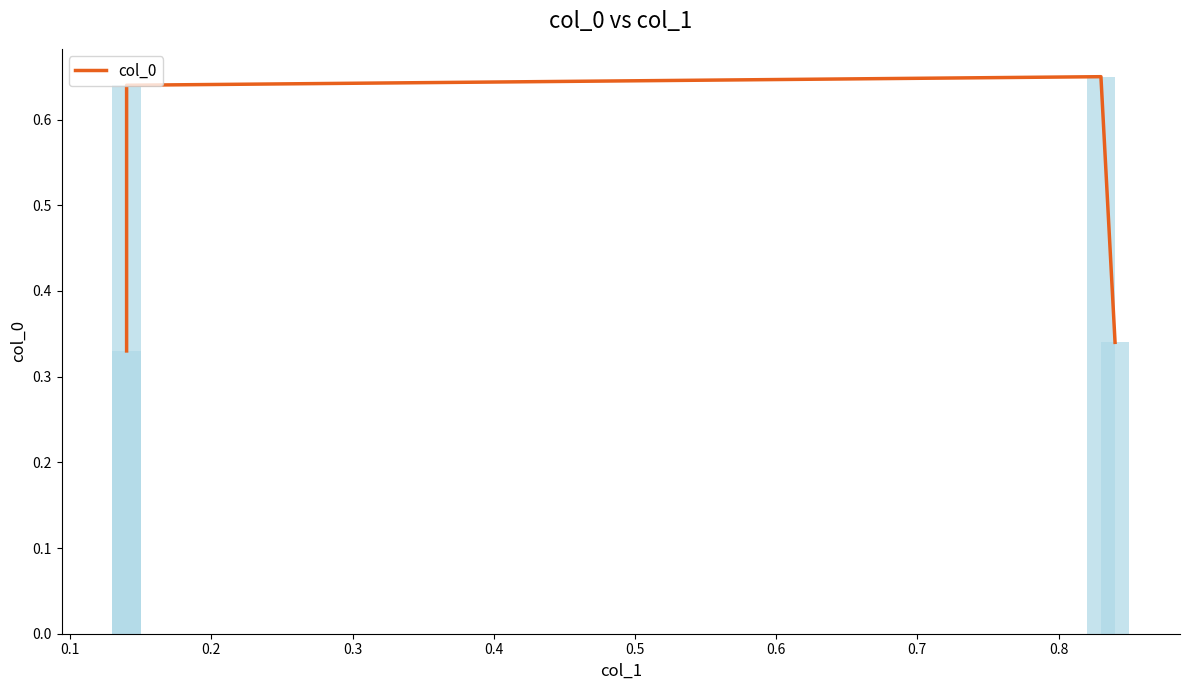

Reading left to right, what are all the values shown in this chart?

0.3	0.6	0.7	0.3